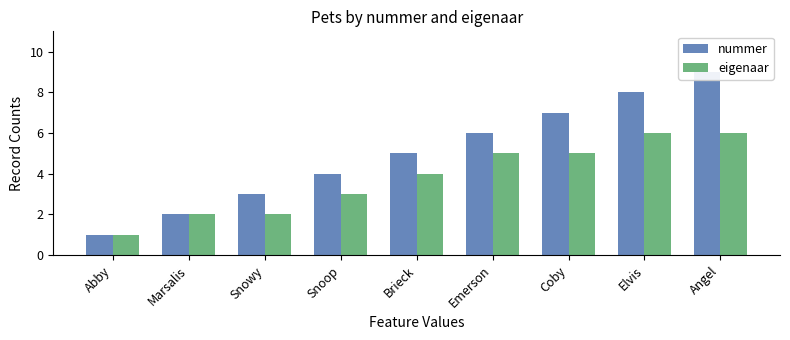

Count the nummer values in the range 3 to 7.

5